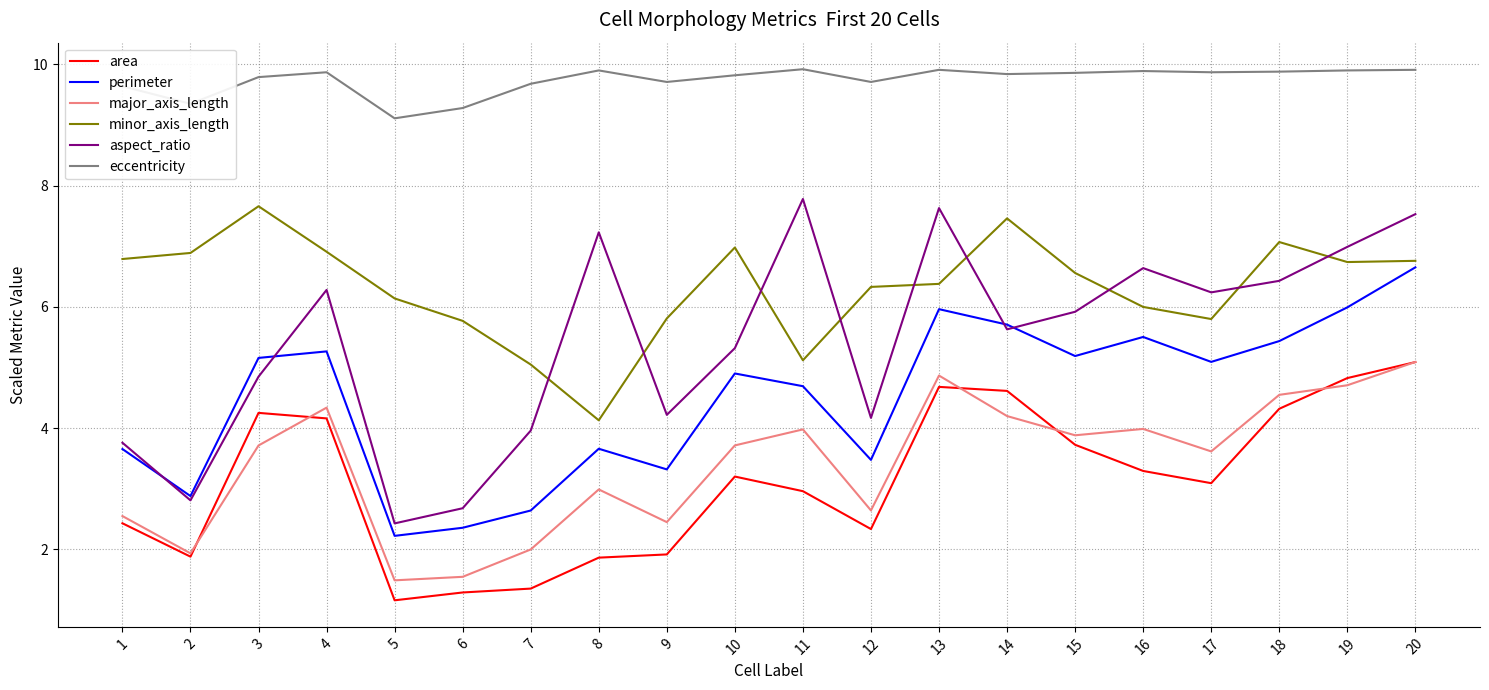

At which category does the chart reach its minimum across all series?

5